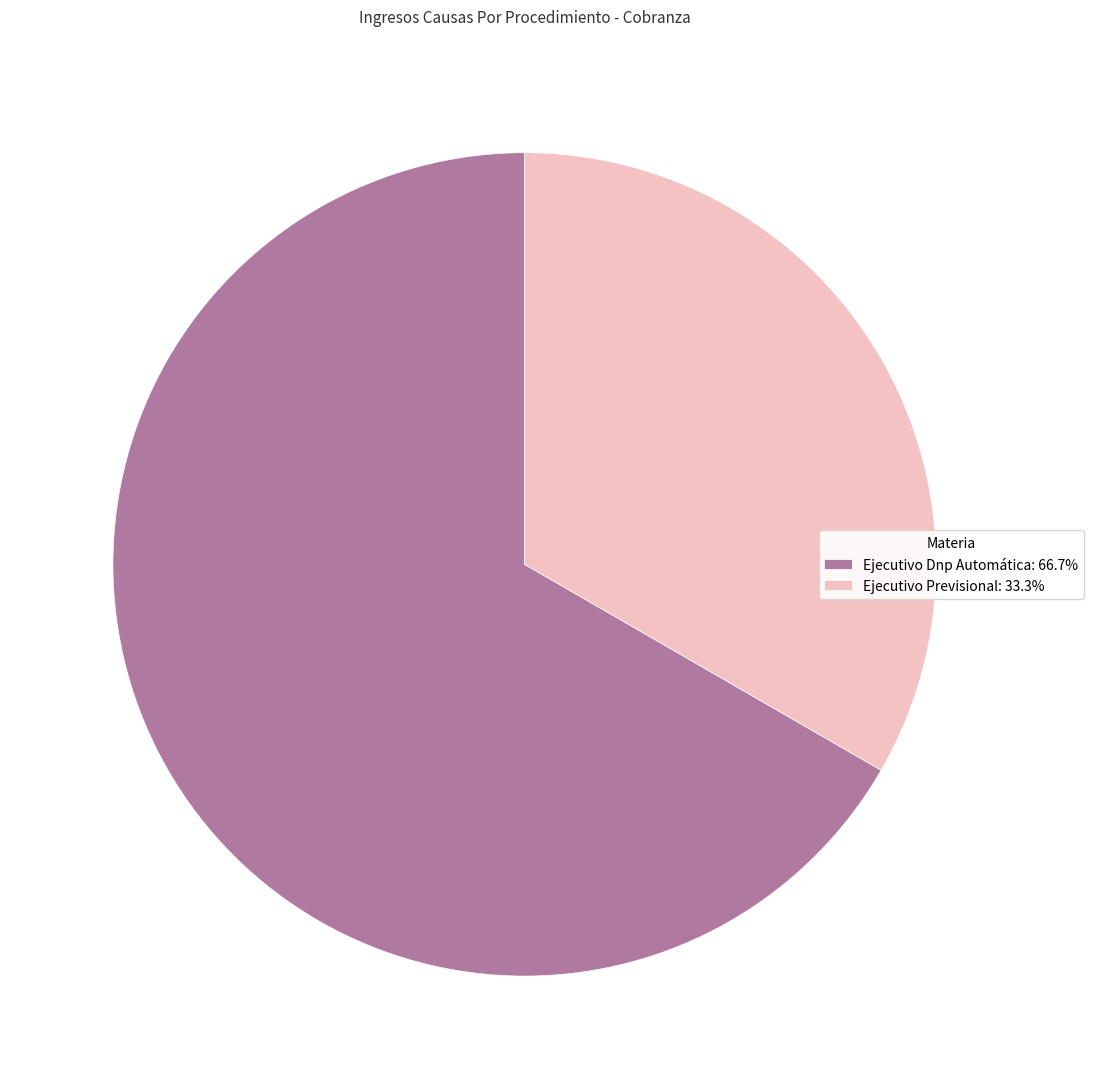

Does any single category account for the majority?

Yes